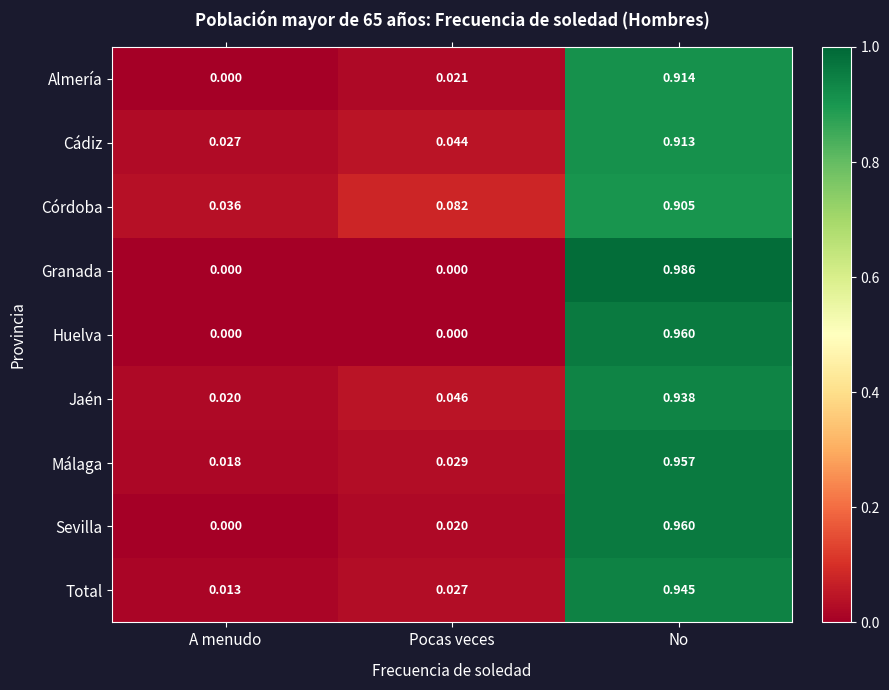

Which series has the largest range (max minus min)?

Granada